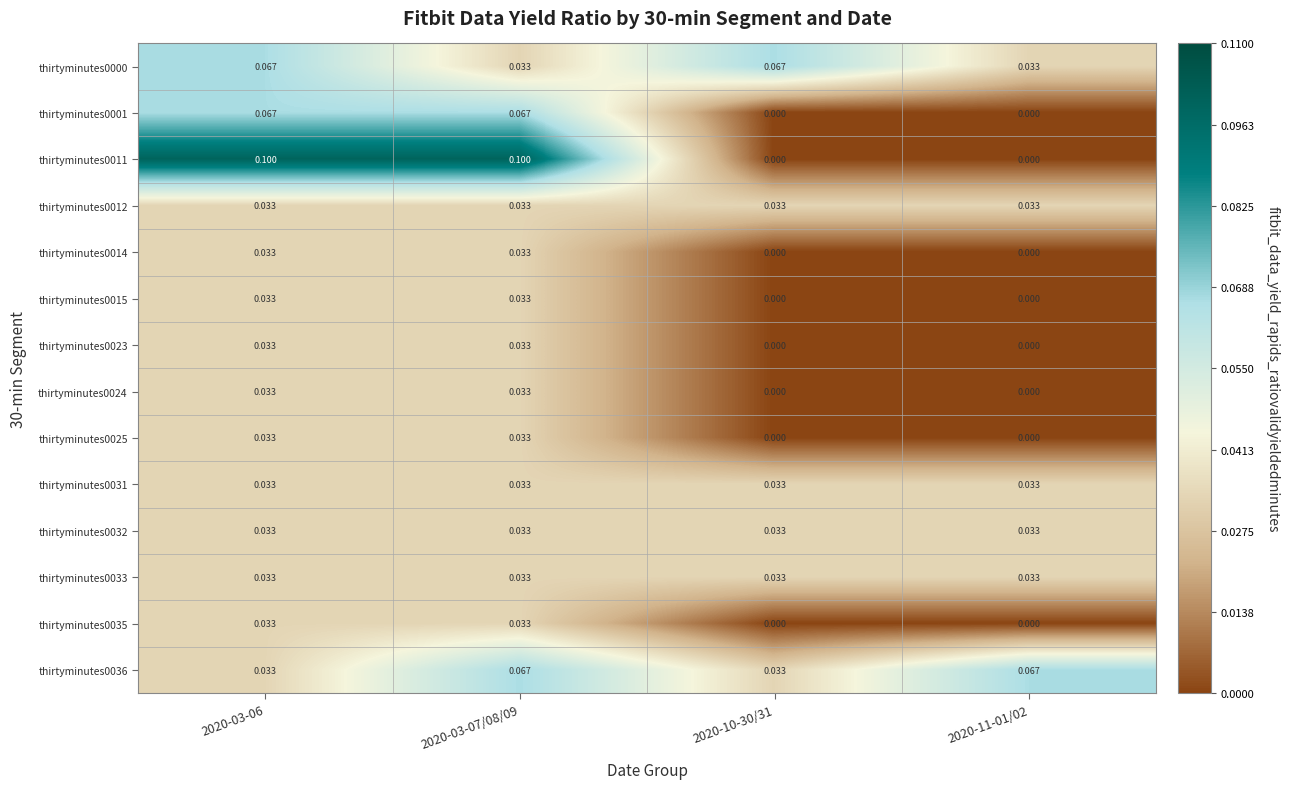

Is the value of thirtyminutes0036 at 2020-11-01/02 greater than the value of thirtyminutes0012 at 2020-11-01/02?

Yes